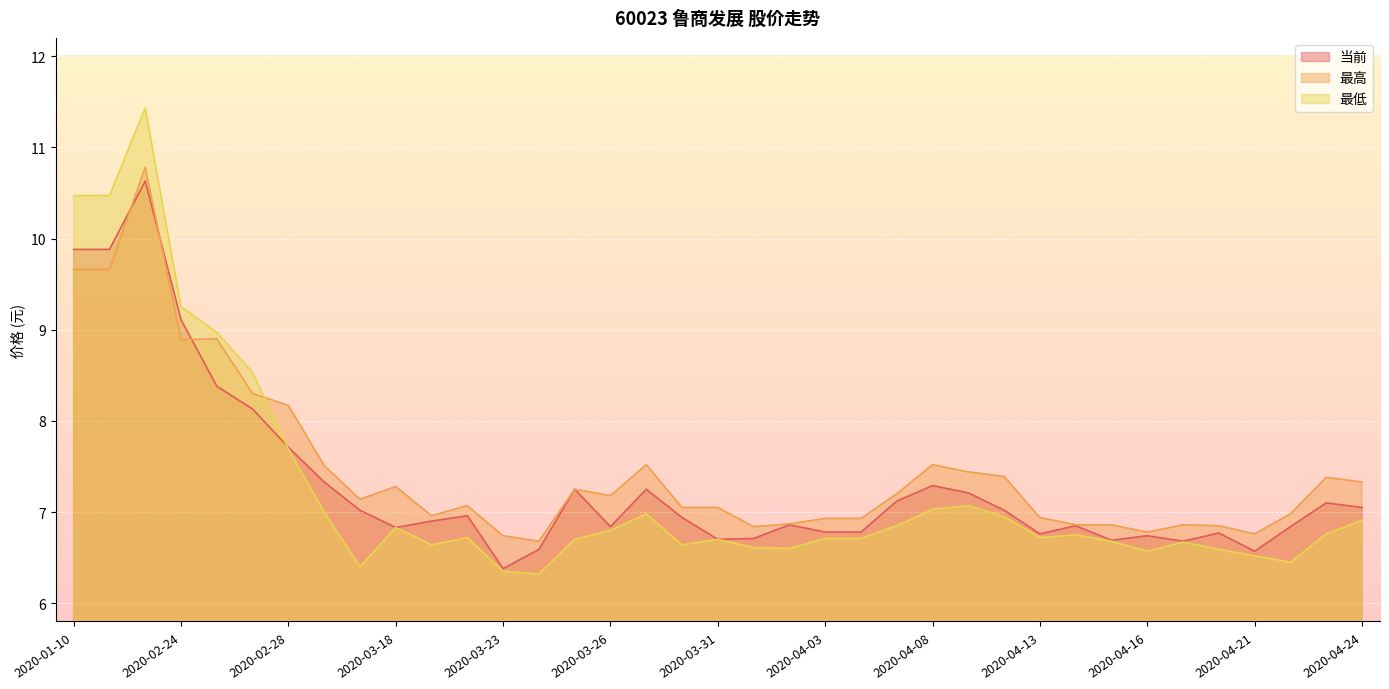

Rank the series at 2020-03-24 from highest to lowest value.

最高, 当前, 最低